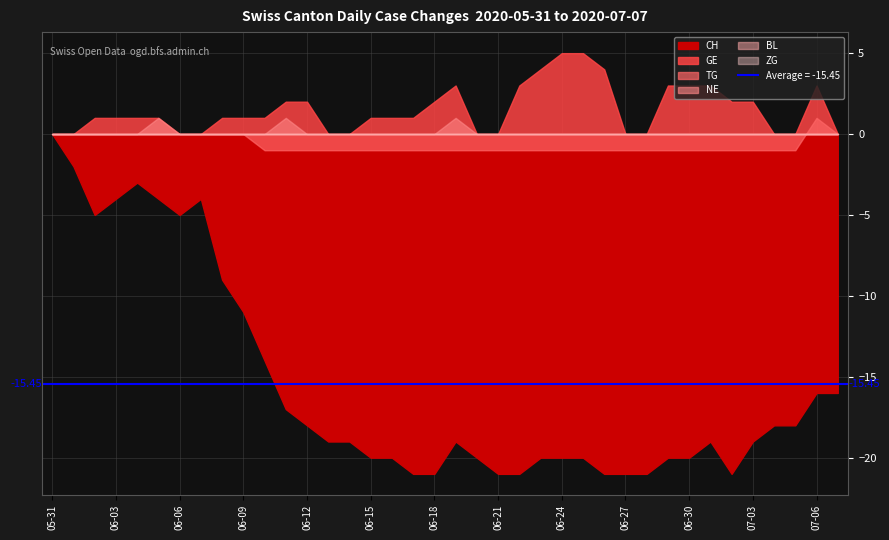

Between which two adjacent categories do BL and TG first intersect?

2020-07-05 and 2020-07-06